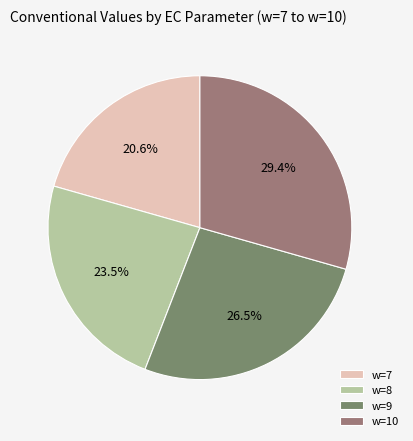

Rank the categories by value from lowest to highest.

w=7, w=8, w=9, w=10